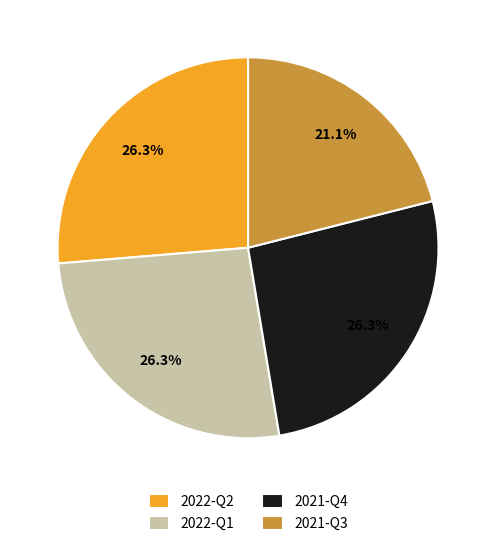

Between 2021-Q3 and 2021-Q4, which is larger?

2021-Q4